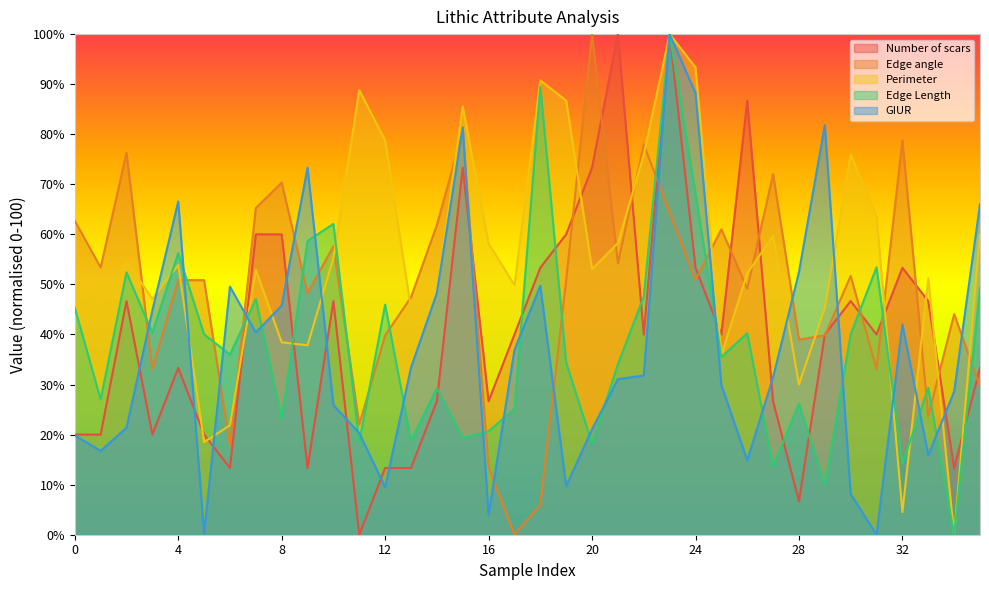

What is the total value across all series at 24?

353.9